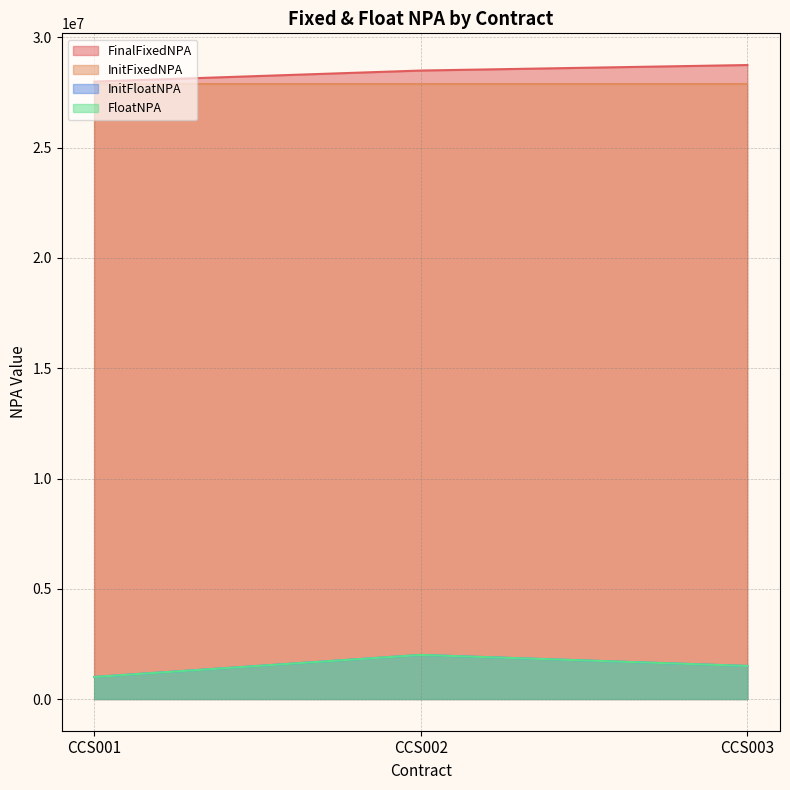

Which label corresponds to the smallest value in the chart?

CCS001